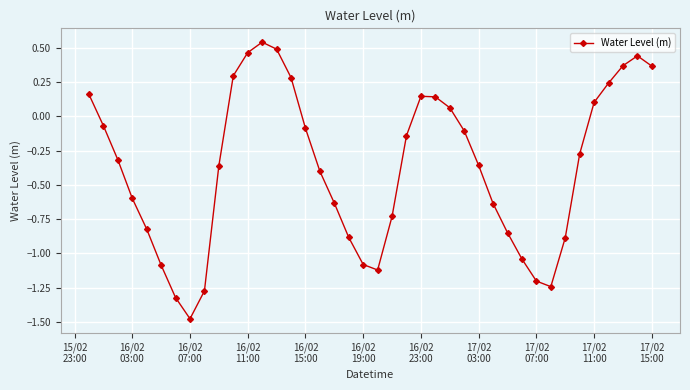

What is the sum of all values?

-14.9